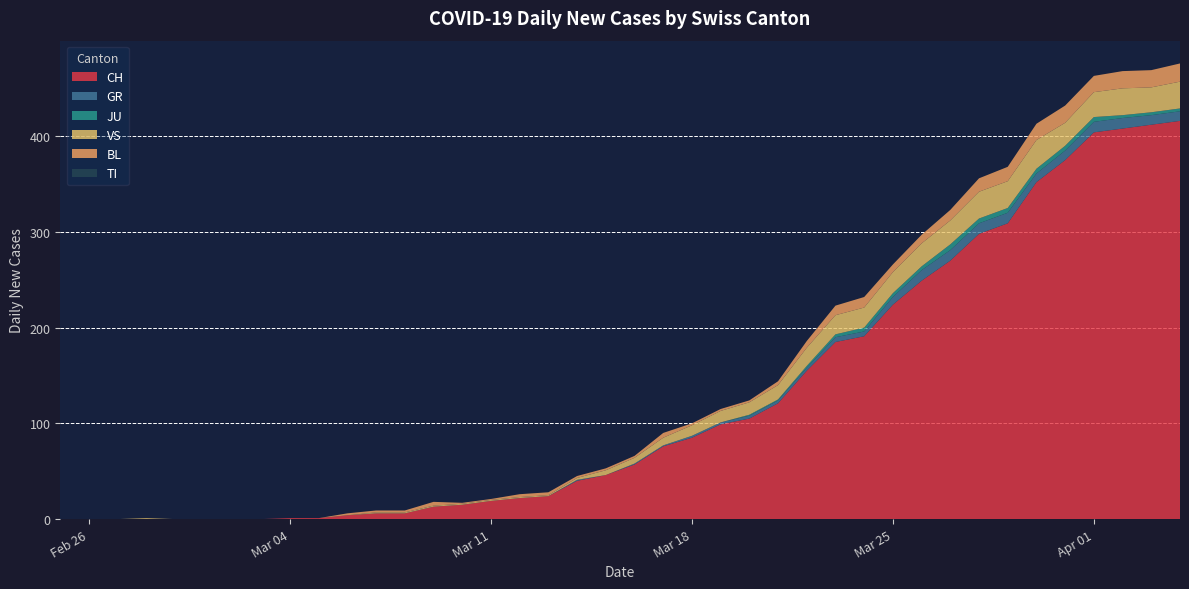

Reading right to left, transcribe all the data shown in this chart.

CH: 2020-04-04=416	2020-04-03=412	2020-04-02=408	2020-04-01=404	2020-03-31=375	2020-03-30=352	2020-03-29=309	2020-03-28=298	2020-03-27=270	2020-03-26=249	2020-03-25=224	2020-03-24=191	2020-03-23=185	2020-03-22=155	2020-03-21=121	2020-03-20=105	2020-03-19=99	2020-03-18=85	2020-03-17=76	2020-03-16=57	2020-03-15=46	2020-03-14=40	2020-03-13=24	2020-03-12=22	2020-03-11=19	2020-03-10=15	2020-03-09=13	2020-03-08=6	2020-03-07=6	2020-03-06=4	2020-03-05=1	2020-03-04=1	2020-03-03=0	2020-03-02=0	2020-03-01=0	2020-02-29=0	2020-02-28=0	2020-02-27=0	2020-02-26=0	2020-02-25=0
GR: 2020-04-04=10	2020-04-03=10	2020-04-02=11	2020-04-01=11	2020-03-31=10	2020-03-30=9	2020-03-29=11	2020-03-28=11	2020-03-27=11	2020-03-26=11	2020-03-25=8	2020-03-24=5	2020-03-23=5	2020-03-22=3	2020-03-21=3	2020-03-20=3	2020-03-19=2	2020-03-18=2	2020-03-17=1	2020-03-16=1	2020-03-15=0	2020-03-14=1	2020-03-13=0	2020-03-12=0	2020-03-11=0	2020-03-10=0	2020-03-09=0	2020-03-08=0	2020-03-07=0	2020-03-06=0	2020-03-05=0	2020-03-04=0	2020-03-03=0	2020-03-02=0	2020-03-01=0	2020-02-29=0	2020-02-28=0	2020-02-27=0	2020-02-26=0	2020-02-25=0
JU: 2020-04-04=3	2020-04-03=3	2020-04-02=3	2020-04-01=5	2020-03-31=5	2020-03-30=5	2020-03-29=5	2020-03-28=5	2020-03-27=6	2020-03-26=4	2020-03-25=4	2020-03-24=4	2020-03-23=3	2020-03-22=2	2020-03-21=1	2020-03-20=1	2020-03-19=0	2020-03-18=0	2020-03-17=0	2020-03-16=0	2020-03-15=0	2020-03-14=0	2020-03-13=0	2020-03-12=0	2020-03-11=0	2020-03-10=0	2020-03-09=0	2020-03-08=0	2020-03-07=0	2020-03-06=0	2020-03-05=0	2020-03-04=0	2020-03-03=0	2020-03-02=0	2020-03-01=0	2020-02-29=0	2020-02-28=0	2020-02-27=0	2020-02-26=0	2020-02-25=0
VS: 2020-04-04=28	2020-04-03=26	2020-04-02=28	2020-04-01=26	2020-03-31=24	2020-03-30=30	2020-03-29=28	2020-03-28=28	2020-03-27=25	2020-03-26=24	2020-03-25=22	2020-03-24=21	2020-03-23=20	2020-03-22=19	2020-03-21=15	2020-03-20=13	2020-03-19=12	2020-03-18=11	2020-03-17=8	2020-03-16=6	2020-03-15=5	2020-03-14=2	2020-03-13=1	2020-03-12=1	2020-03-11=1	2020-03-10=1	2020-03-09=1	2020-03-08=1	2020-03-07=1	2020-03-06=0	2020-03-05=0	2020-03-04=0	2020-03-03=0	2020-03-02=0	2020-03-01=0	2020-02-29=0	2020-02-28=1	2020-02-27=0	2020-02-26=0	2020-02-25=0
BL: 2020-04-04=19	2020-04-03=18	2020-04-02=18	2020-04-01=17	2020-03-31=18	2020-03-30=17	2020-03-29=15	2020-03-28=14	2020-03-27=11	2020-03-26=9	2020-03-25=8	2020-03-24=11	2020-03-23=10	2020-03-22=7	2020-03-21=4	2020-03-20=2	2020-03-19=2	2020-03-18=2	2020-03-17=5	2020-03-16=2	2020-03-15=2	2020-03-14=2	2020-03-13=3	2020-03-12=3	2020-03-11=1	2020-03-10=1	2020-03-09=4	2020-03-08=2	2020-03-07=2	2020-03-06=2	2020-03-05=0	2020-03-04=0	2020-03-03=0	2020-03-02=0	2020-03-01=0	2020-02-29=0	2020-02-28=0	2020-02-27=0	2020-02-26=0	2020-02-25=0
TI: 2020-04-04=0	2020-04-03=0	2020-04-02=0	2020-04-01=0	2020-03-31=0	2020-03-30=0	2020-03-29=0	2020-03-28=0	2020-03-27=0	2020-03-26=0	2020-03-25=0	2020-03-24=0	2020-03-23=0	2020-03-22=0	2020-03-21=0	2020-03-20=0	2020-03-19=0	2020-03-18=0	2020-03-17=0	2020-03-16=0	2020-03-15=0	2020-03-14=0	2020-03-13=0	2020-03-12=0	2020-03-11=0	2020-03-10=0	2020-03-09=0	2020-03-08=0	2020-03-07=0	2020-03-06=0	2020-03-05=0	2020-03-04=0	2020-03-03=0	2020-03-02=0	2020-03-01=0	2020-02-29=0	2020-02-28=0	2020-02-27=0	2020-02-26=0	2020-02-25=0